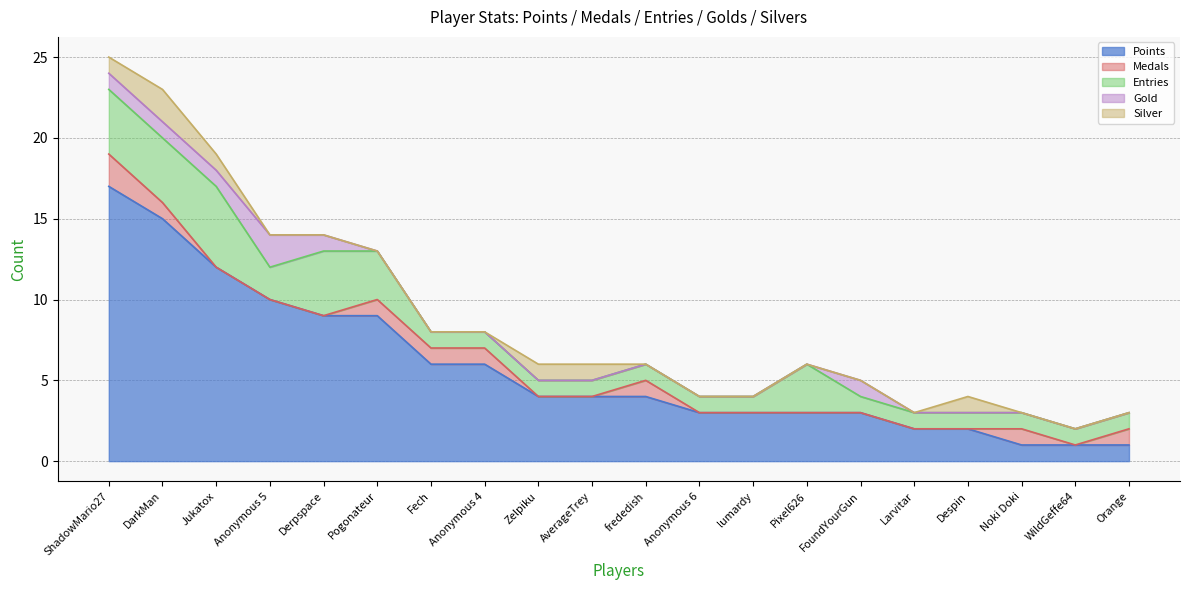

Count the number of data series in this chart.

5